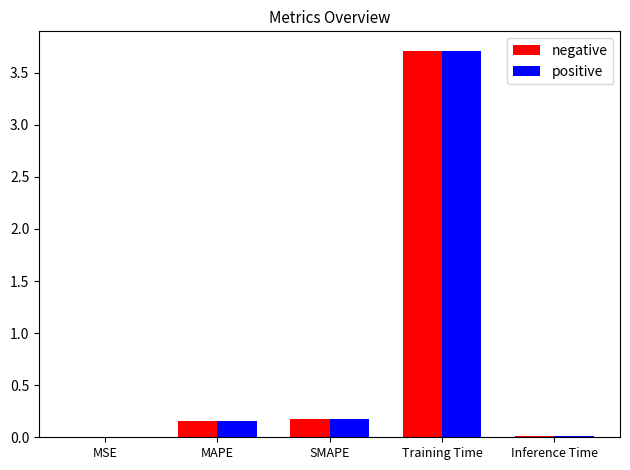

How many groups of bars are there?

5